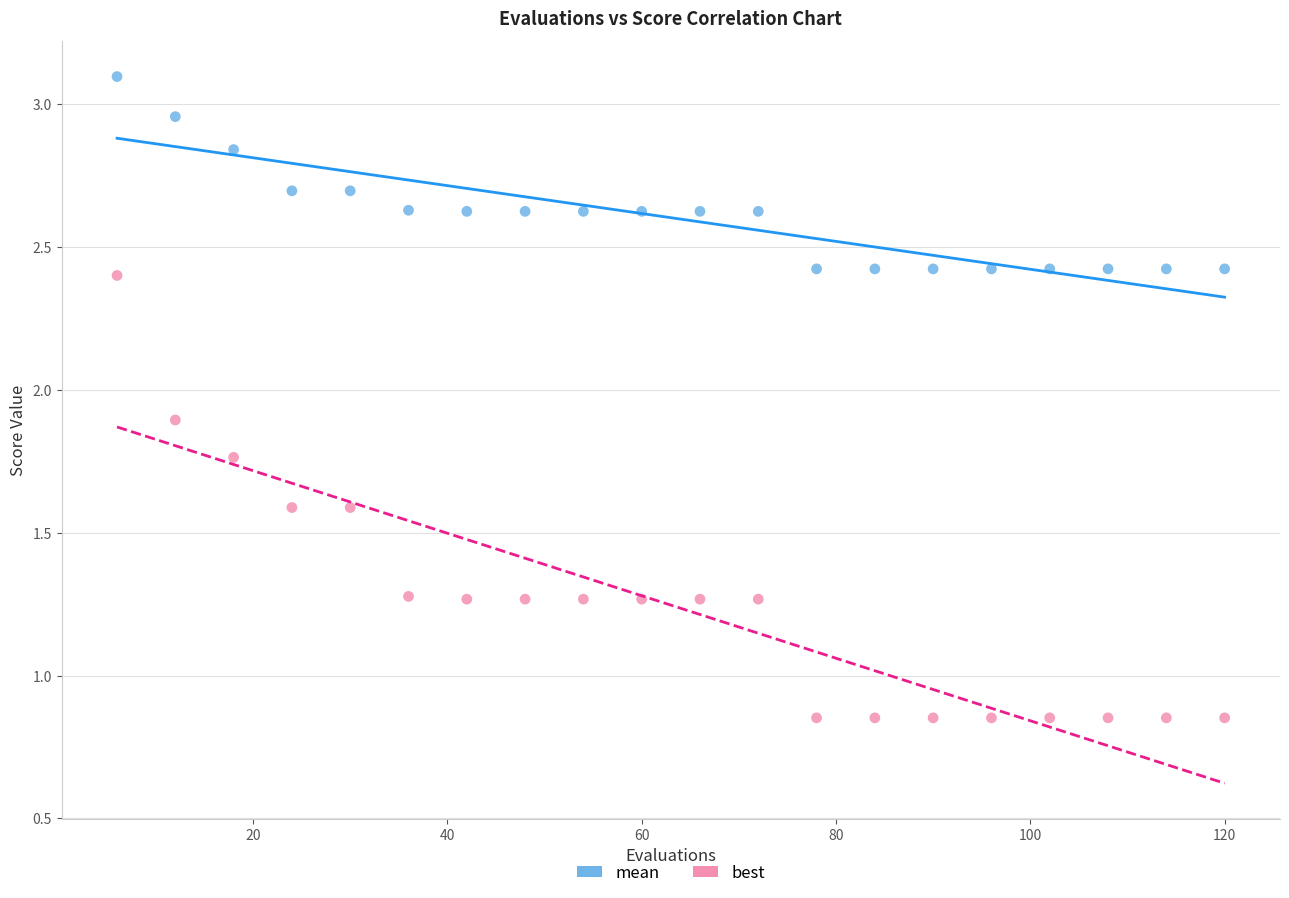

What is the X range (max minus min) for the scatter plot?

114.0